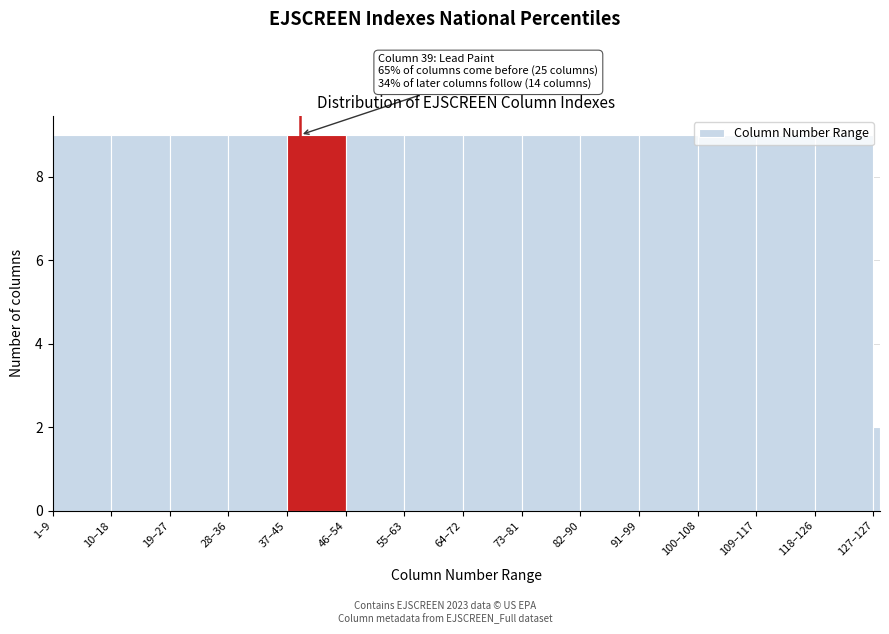

At which label is the value closest to 5?

127–127